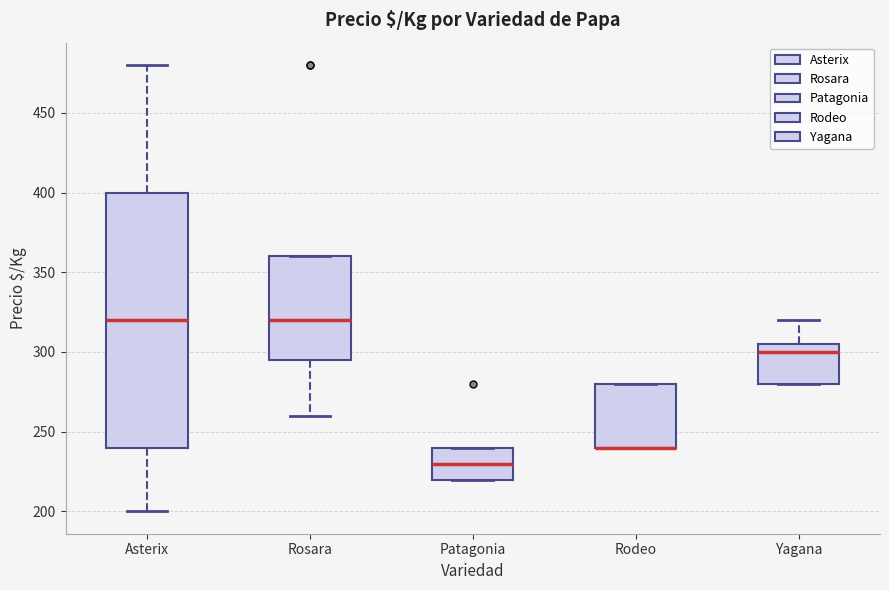

Reading left to right, transcribe this box plot: for each box, give where its median line is, the range the box spans, and where its two whiskers end, as read against the y-axis. The values are not printed on the chart, so give them approximately, as read against the axis.

Asterix: median 320, box 240 to 400, whiskers 200 to 480
Rosara: median 320, box 295 to 360, whiskers 260 to 360
Patagonia: median 230, box 220 to 240, whiskers 220 to 240
Rodeo: median 240 (drawn on the box's lower edge), box 240 to 280, whiskers 240 to 280
Yagana: median 300, box 280 to 305, whiskers 280 to 320